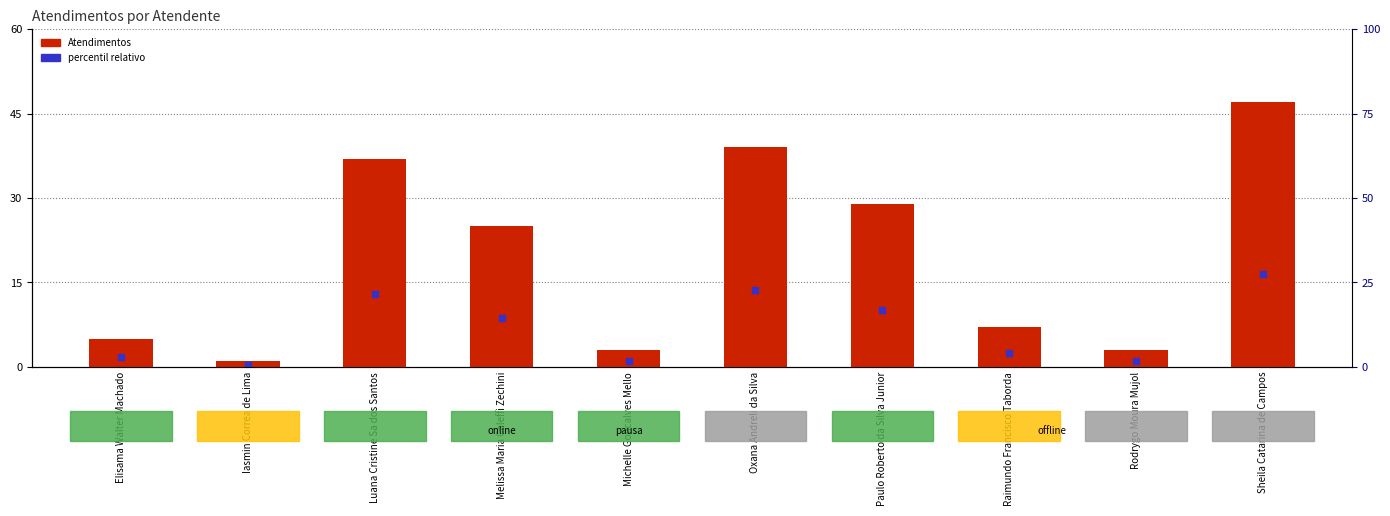

Reading left to right, what are all the values shown in this chart?

Elisama Walter Machado=5	Iasmin Correa de Lima=1	Luana Cristine Sa dos Santos=37	Melissa Maria Caleffi Zechini=25	Michelle Goncalves Mello=3	Oxana Andreli da Silva=39	Paulo Roberto da Silva Junior=29	Raimundo Francisco Taborda=7	Rodrygo Moura Mujol=3	Sheila Catarina de Campos=47